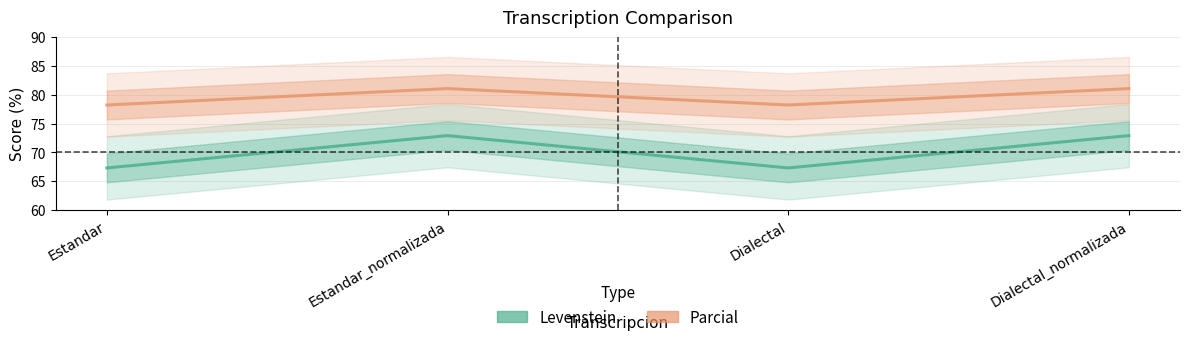

True or false: Parcial and Levenstein cross at least once.

False